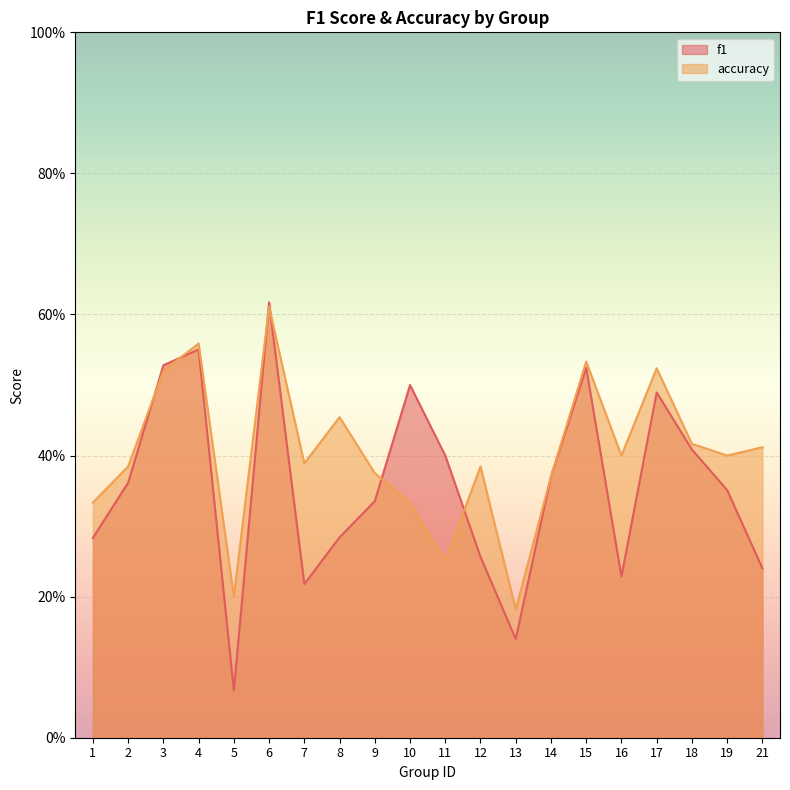

Reading left to right, list all the values displayed in this chart.

f1: 1=0.3	2=0.4	3=0.5	4=0.6	5=0.1	6=0.6	7=0.2	8=0.3	9=0.3	10=0.5	11=0.4	12=0.3	13=0.1	14=0.4	15=0.5	16=0.2	17=0.5	18=0.4	19=0.4	21=0.2
accuracy: 1=0.3	2=0.4	3=0.5	4=0.6	5=0.2	6=0.6	7=0.4	8=0.5	9=0.4	10=0.3	11=0.2	12=0.4	13=0.2	14=0.4	15=0.5	16=0.4	17=0.5	18=0.4	19=0.4	21=0.4